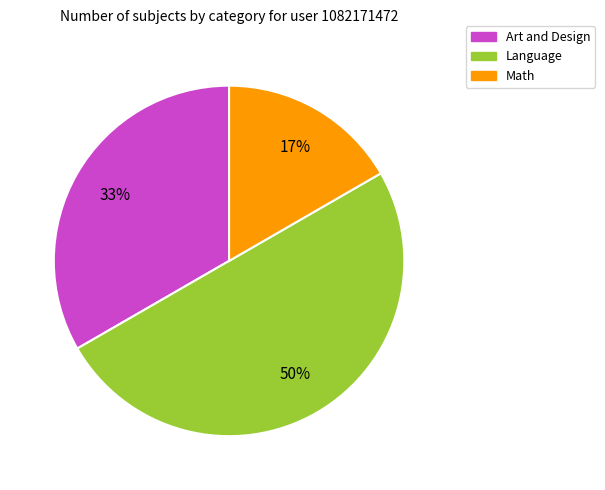

To the nearest percent, what is the difference between the largest and smallest slice percentages?

33%